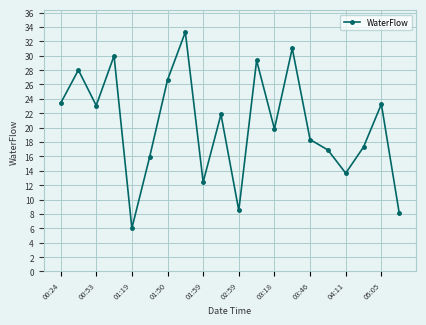

What is the minimum value shown in the chart?

6.0